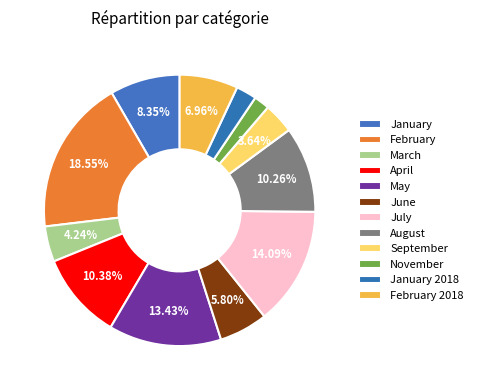

Is there any slice that represents more than half of the pie?

No